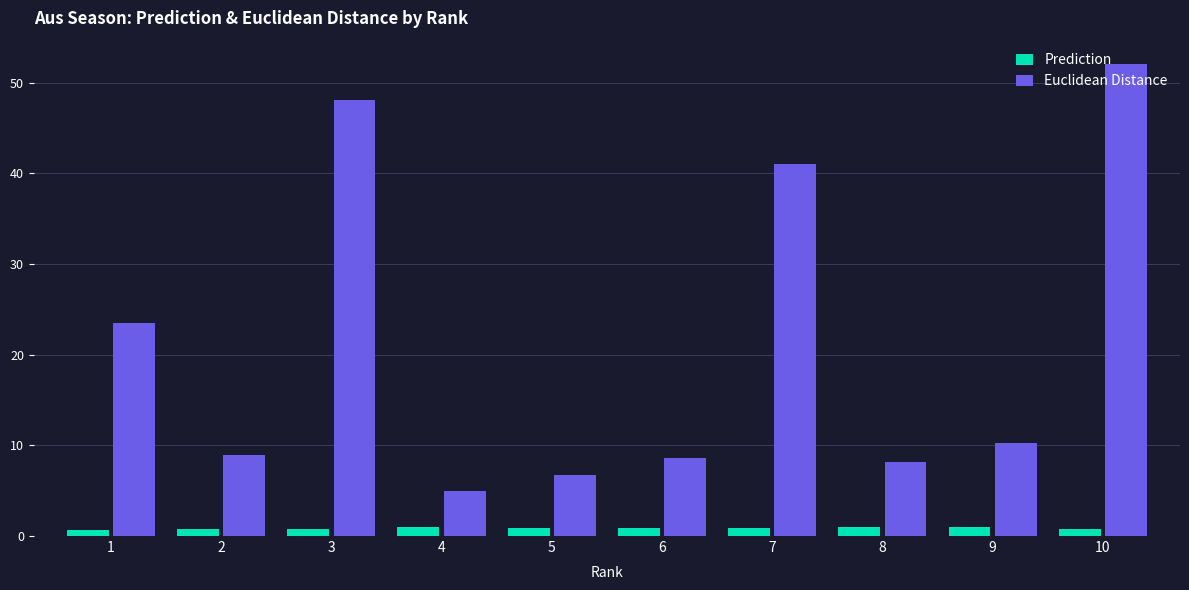

What is the value of the Prediction bar at the 8th from the left?

1.0